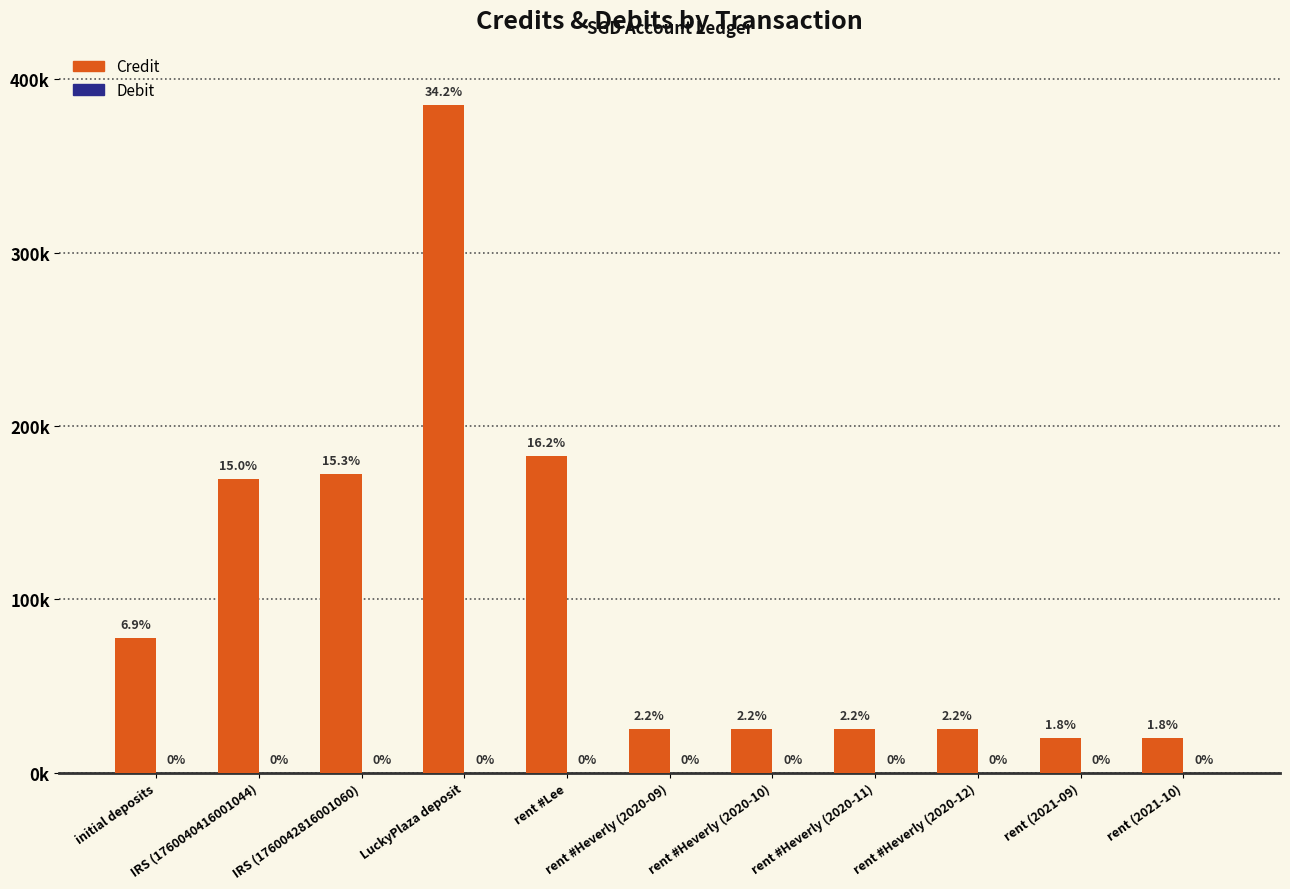

Are the bars horizontal?

No